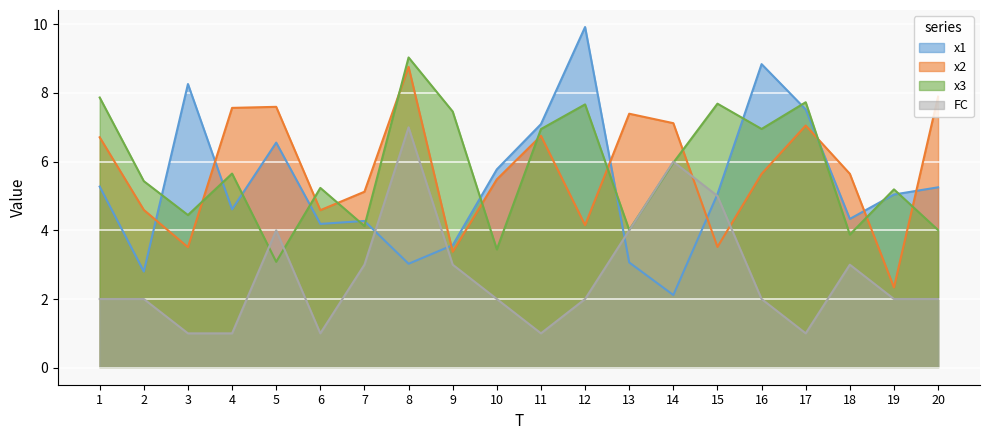

How many values in the x2 series exceed 5?

13